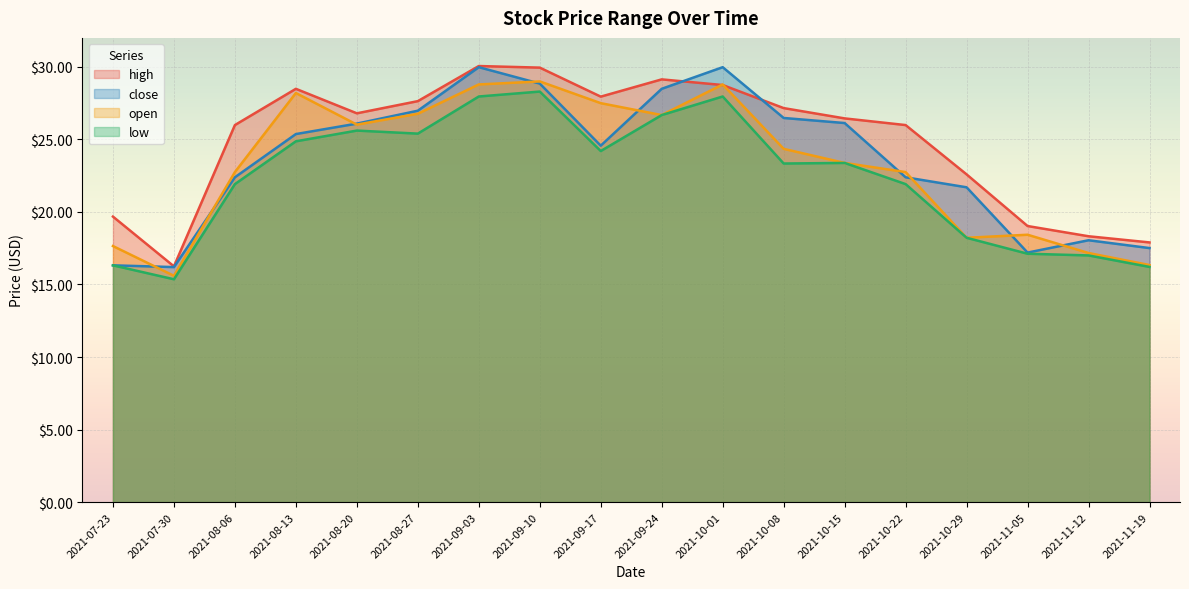

What are all the series names shown in the legend?

high, close, open, low